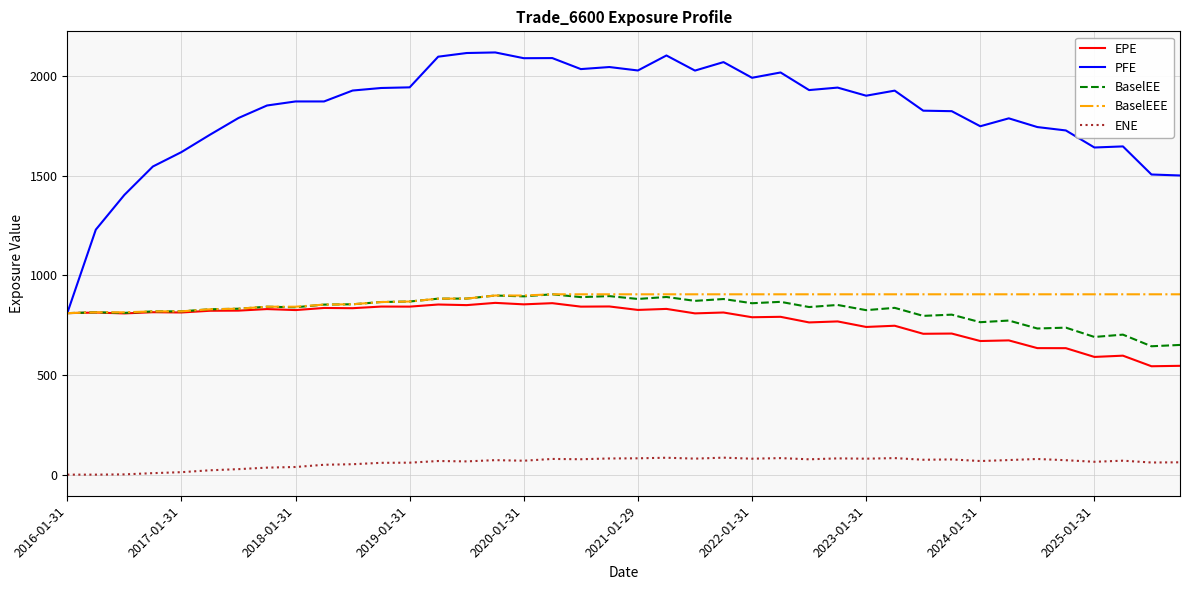

Which series has the widest spread of values?

PFE